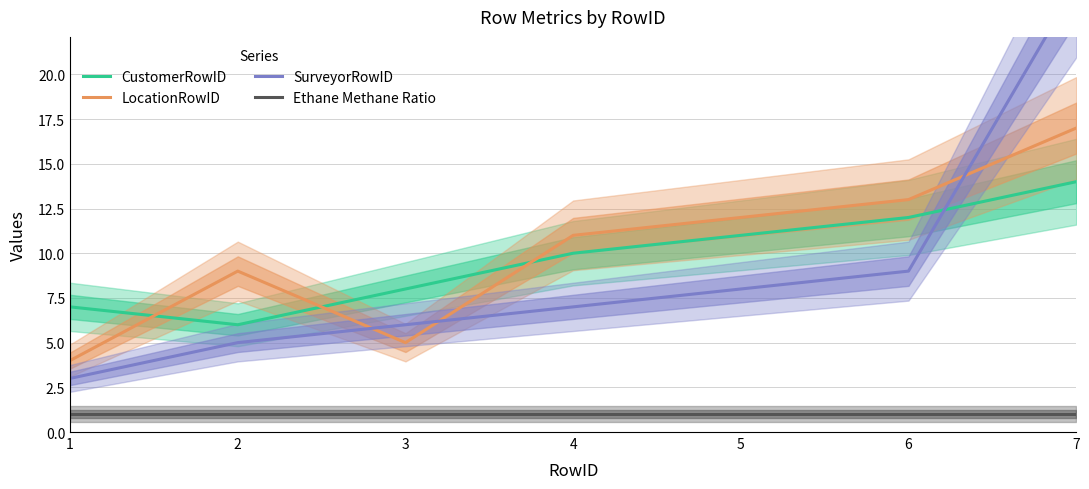

What is the sum of the SurveyorRowID values at 5 and 7?

33